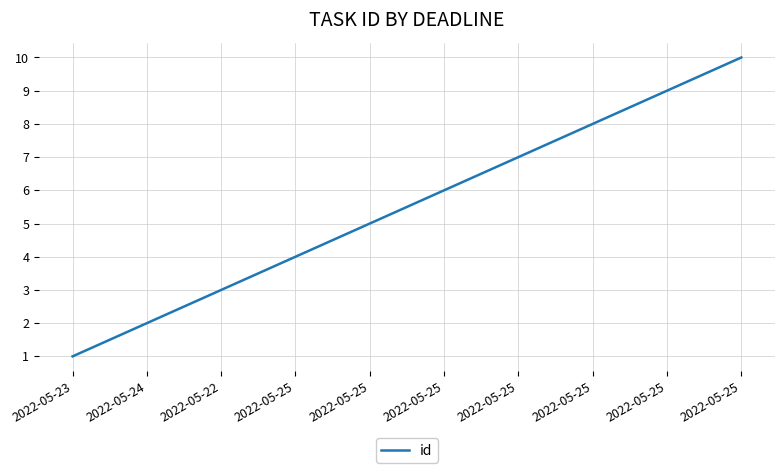

List the labels in order of value, smallest first.

2022-05-23, 2022-05-24, 2022-05-22, 2022-05-25, 2022-05-25, 2022-05-25, 2022-05-25, 2022-05-25, 2022-05-25, 2022-05-25